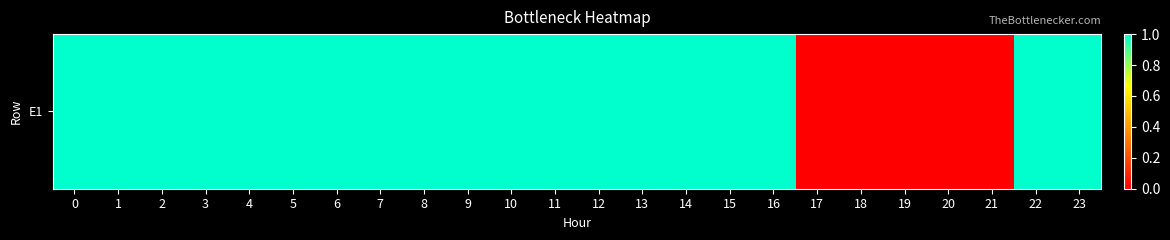

Which has a higher value, 4 or 13?

4